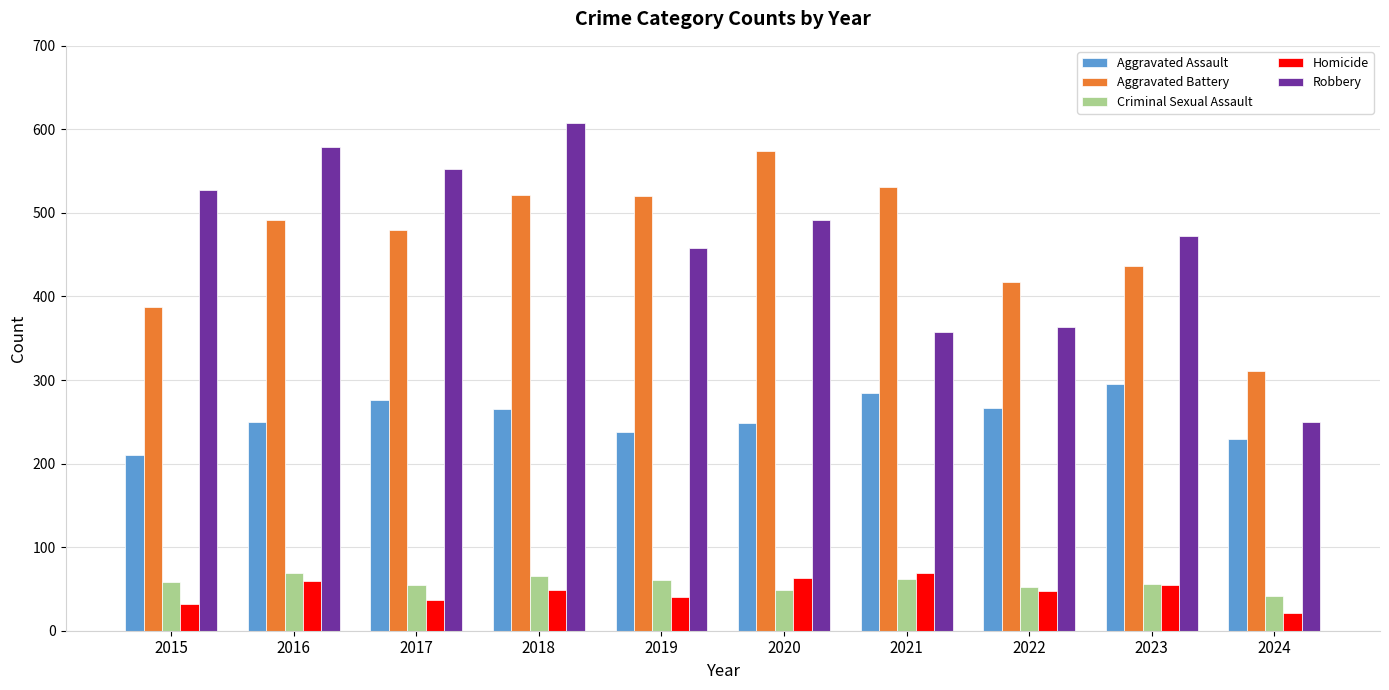

What is the difference between the second highest and second lowest values in the Aggravated Battery series?

144